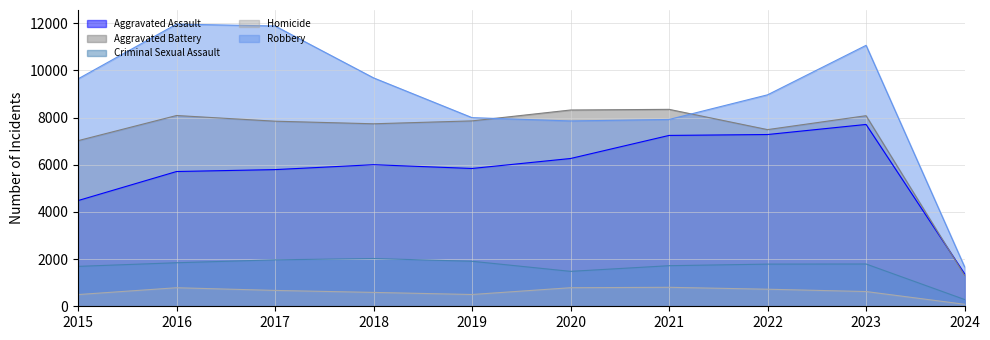

True or false: Homicide and Aggravated Battery cross at least once.

False